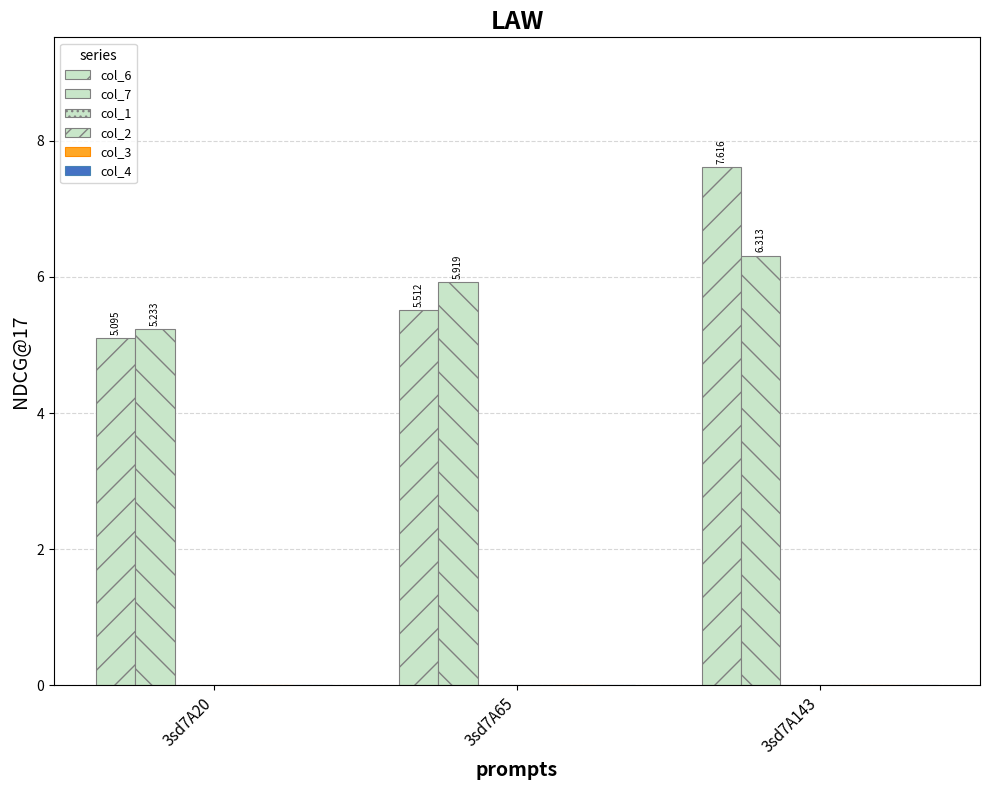

Are the bars grouped side by side (vs. stacked)?

Yes